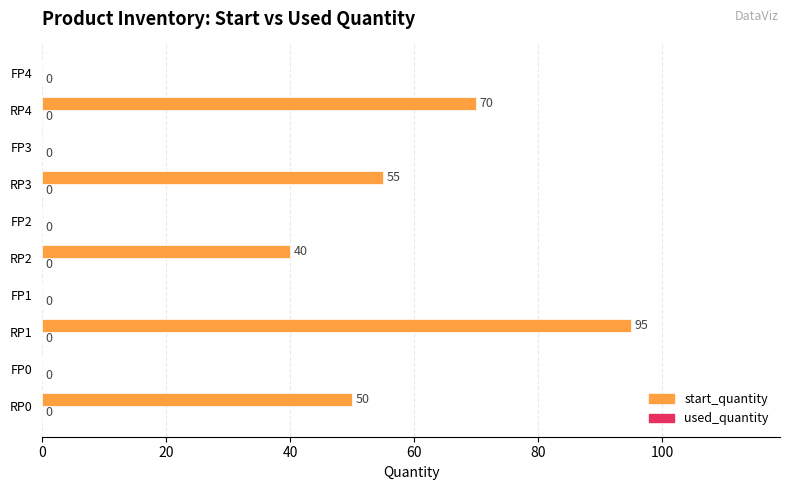

What is the greatest value displayed?

95